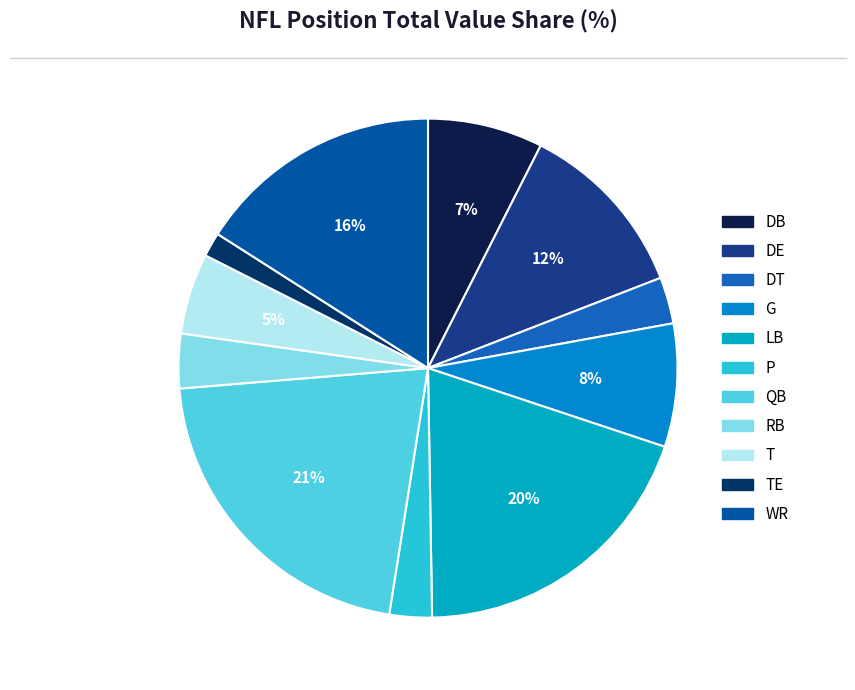

What percentage is the DT slice, to the nearest percent?

3%